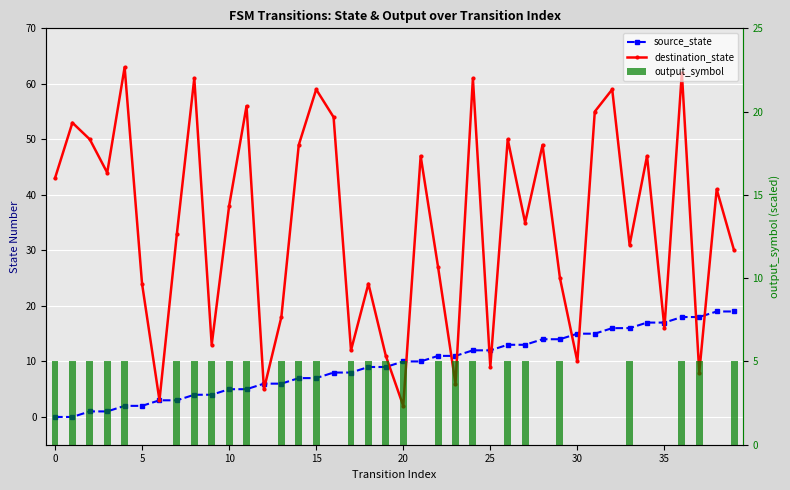

Which series has the largest total across all categories?

destination_state